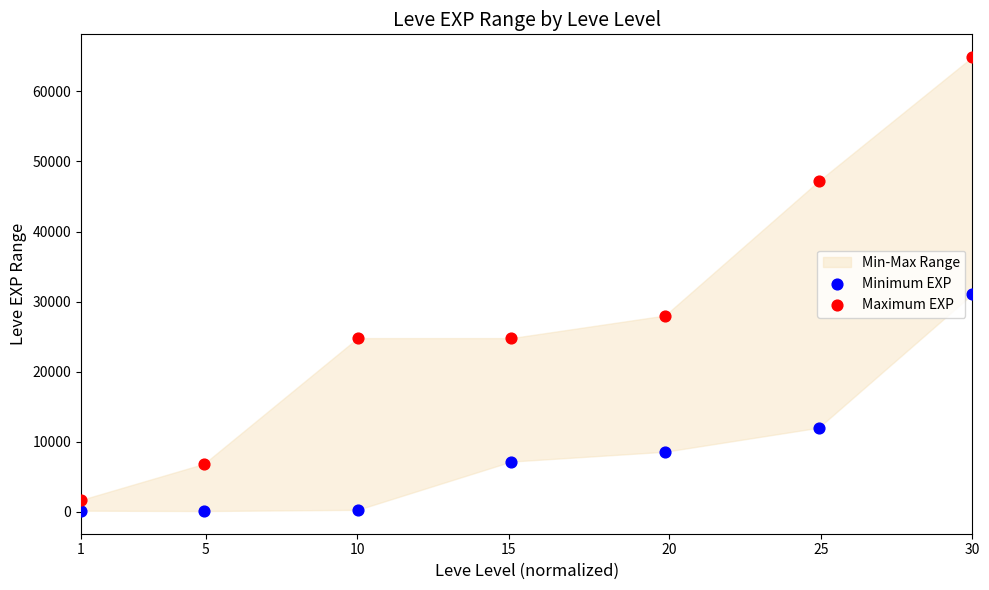

Across all series, what Y value is closest to 32510?

31070